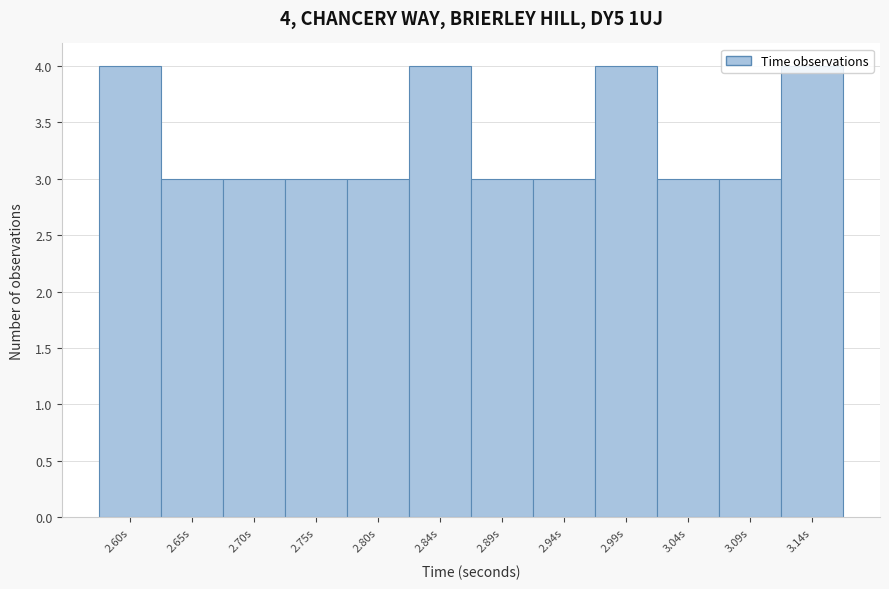

Which has a higher value, 2.99s or 2.89s?

2.99s